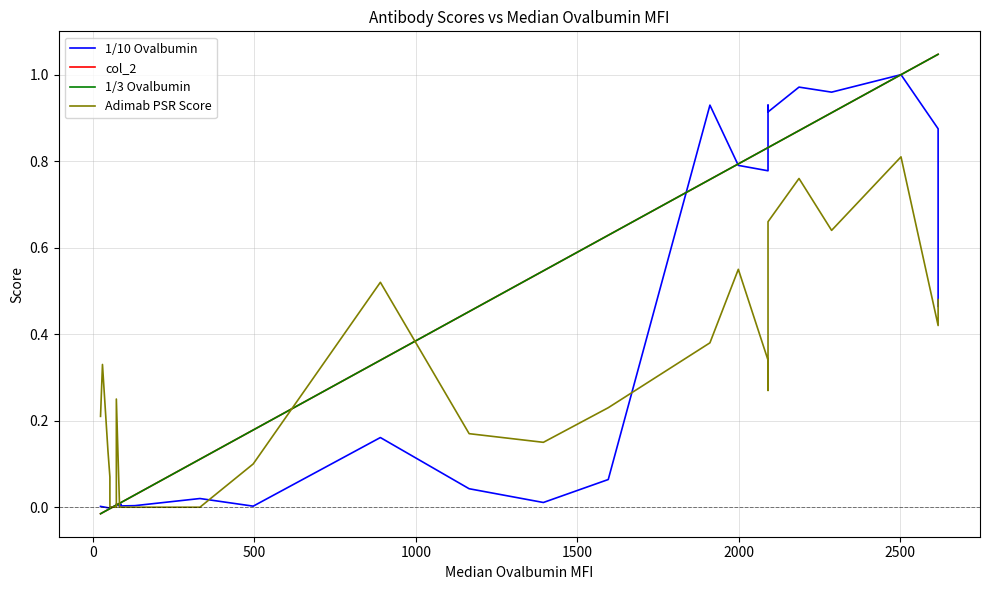

Count the number of categories in the chart.

30